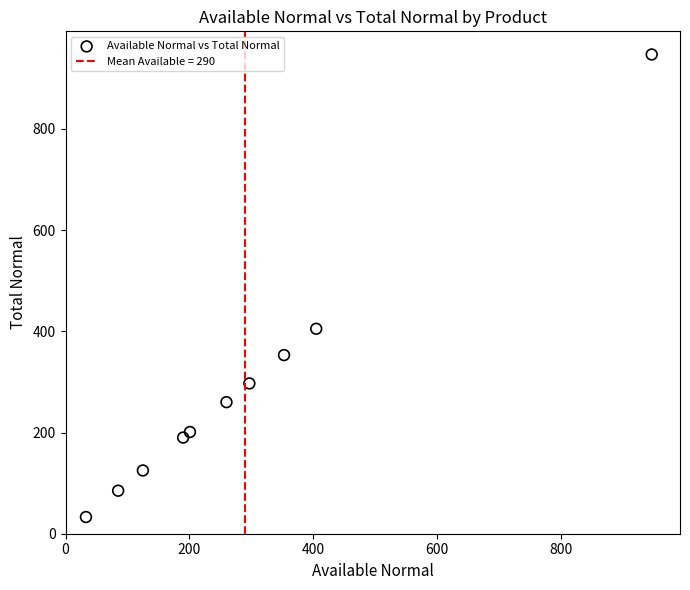

What is the range of X values (max minus min)?

914